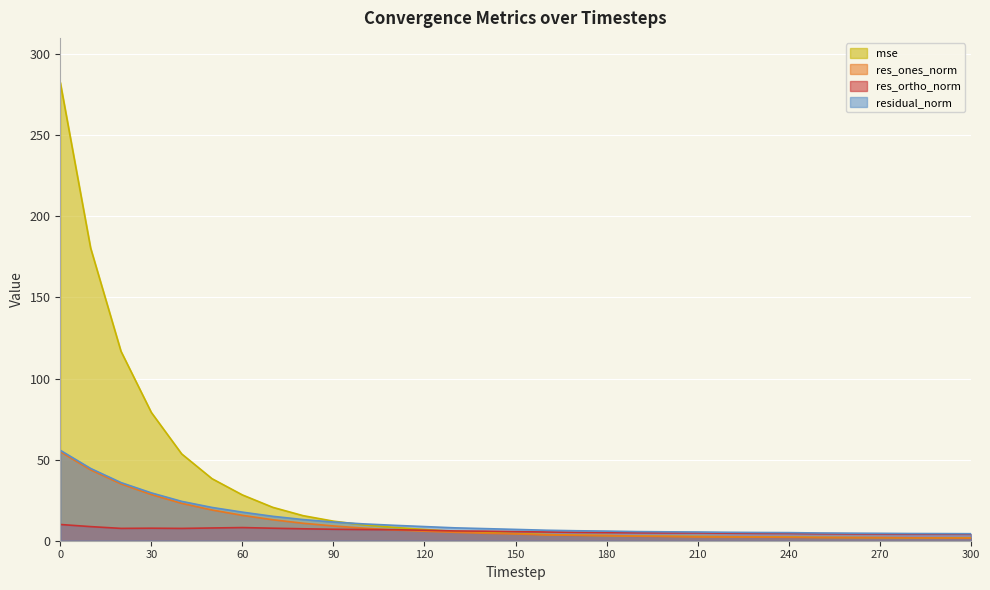

What is the value of the residual_norm point at the 15th from the left?

7.5